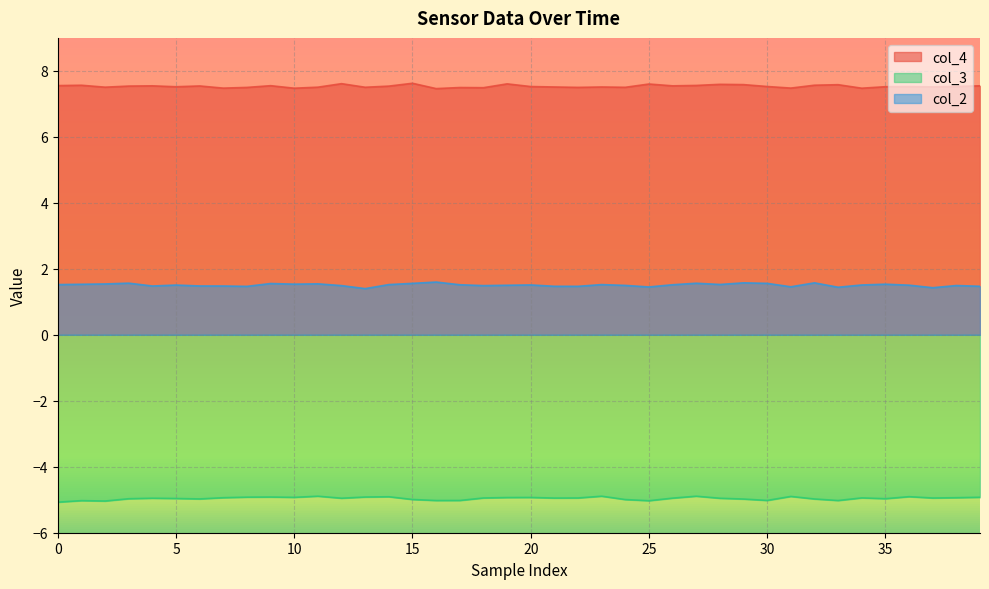

What is the average value of the col_4 series?

7.5